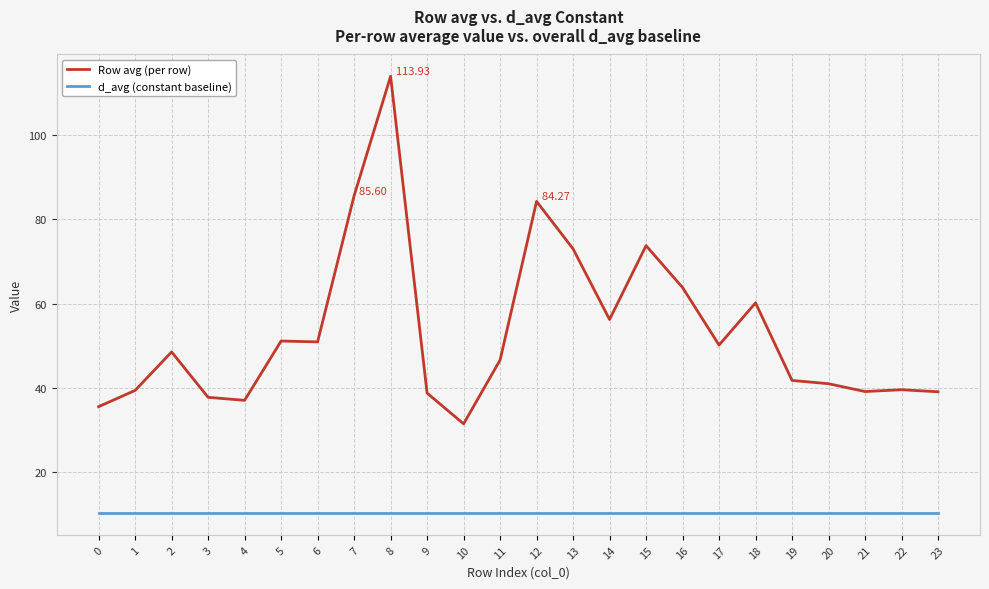

At which label does Row avg (per row) first exceed 48?

2